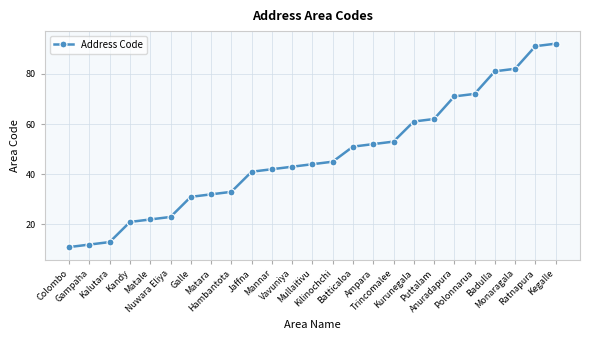

List the labels in order of value, smallest first.

Colombo, Gampaha, Kalutara, Kandy, Matale, Nuwara Eliya, Galle, Matara, Hambantota, Jaffna, Mannar, Vavuniya, Mullaitivu, Kilinochchi, Batticaloa, Ampara, Trincomalee, Kurunegala, Puttalam, Anuradapura, Polonnarua, Badulla, Monaragala, Ratnapura, Kegalle